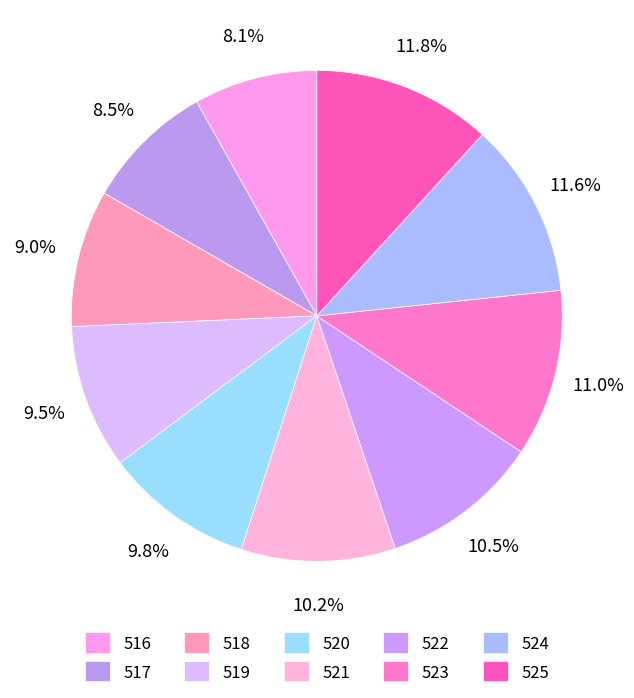

Count the number of slices in the pie.

10